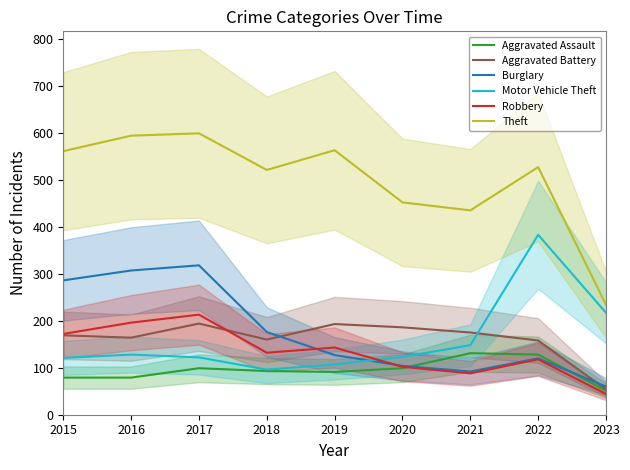

What is the sum of all Burglary values?

1590